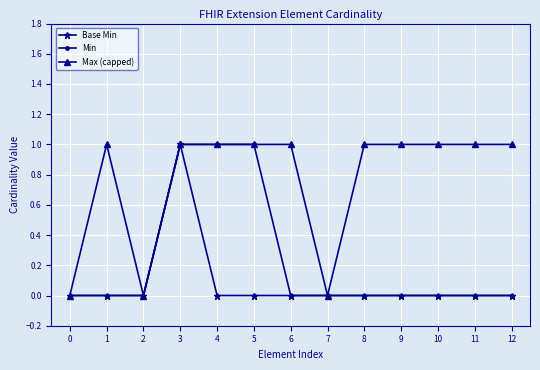

Rank the series by their average value, from lowest to highest.

Base Min, Min, Max (capped)